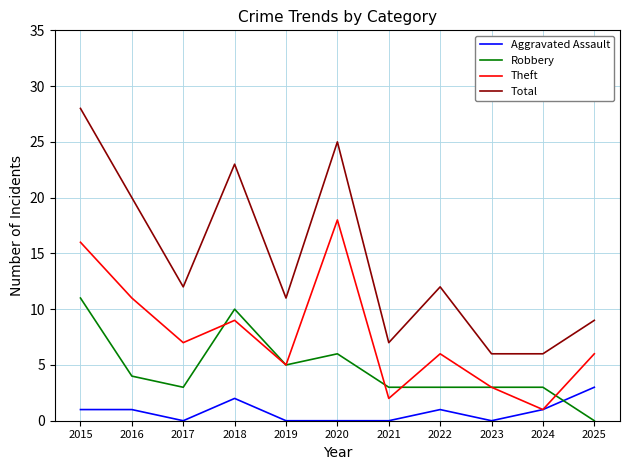

Between 2019 and 2022, which series saw the biggest shift?

Robbery